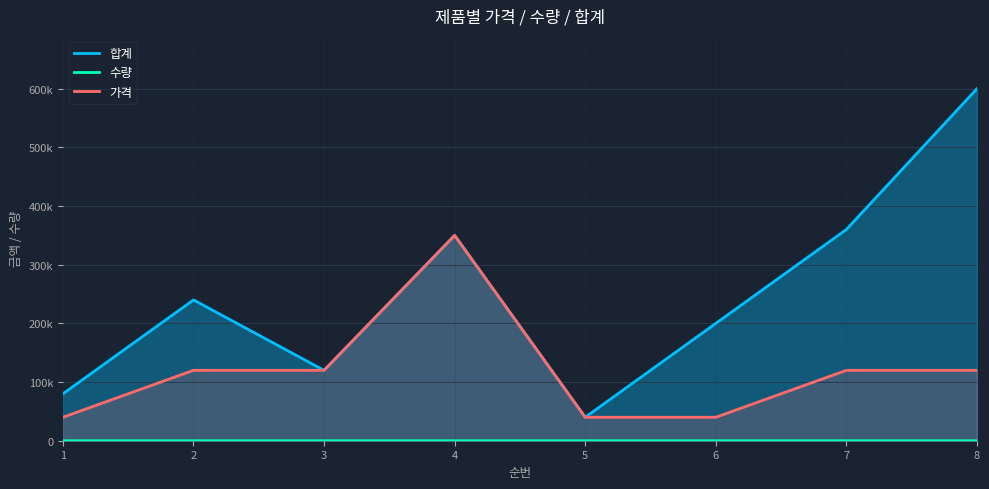

True or false: 수량 has a value of 1 at 4.

True